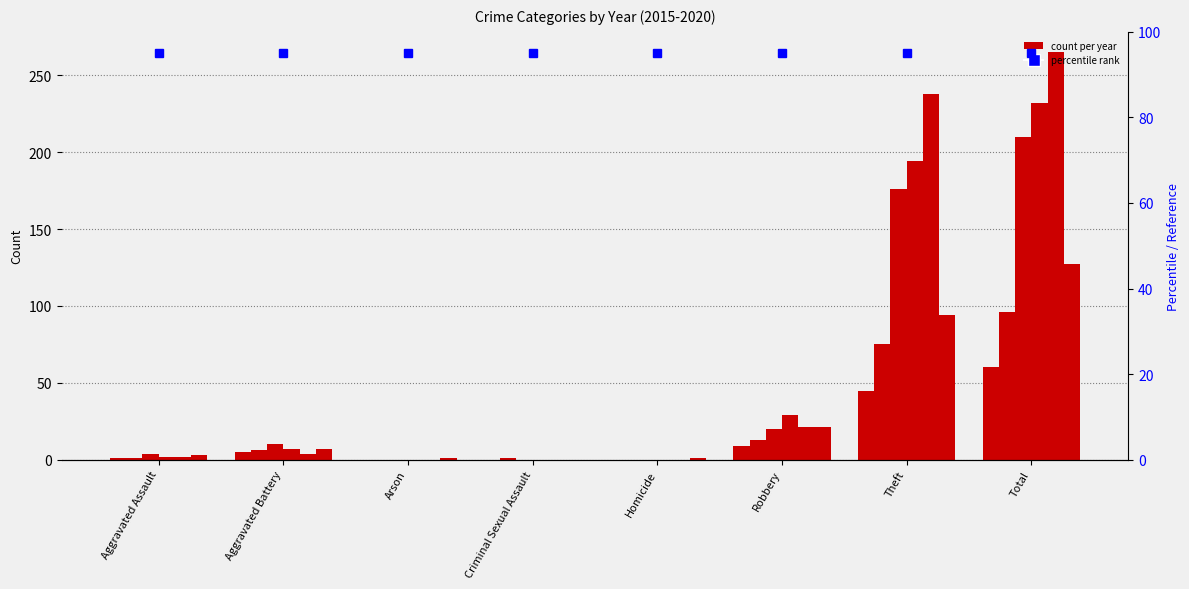

Reading left to right, what are all the values shown in this chart?

2015: Aggravated Assault=1	Aggravated Battery=5	Arson=0	Criminal Sexual Assault=0	Homicide=0	Robbery=9	Theft=45	Total=60
2016: Aggravated Assault=1	Aggravated Battery=6	Arson=0	Criminal Sexual Assault=1	Homicide=0	Robbery=13	Theft=75	Total=96
2017: Aggravated Assault=4	Aggravated Battery=10	Arson=0	Criminal Sexual Assault=0	Homicide=0	Robbery=20	Theft=176	Total=210
2018: Aggravated Assault=2	Aggravated Battery=7	Arson=0	Criminal Sexual Assault=0	Homicide=0	Robbery=29	Theft=194	Total=232
2019: Aggravated Assault=2	Aggravated Battery=4	Arson=0	Criminal Sexual Assault=0	Homicide=0	Robbery=21	Theft=238	Total=265
2020: Aggravated Assault=3	Aggravated Battery=7	Arson=1	Criminal Sexual Assault=0	Homicide=1	Robbery=21	Theft=94	Total=127